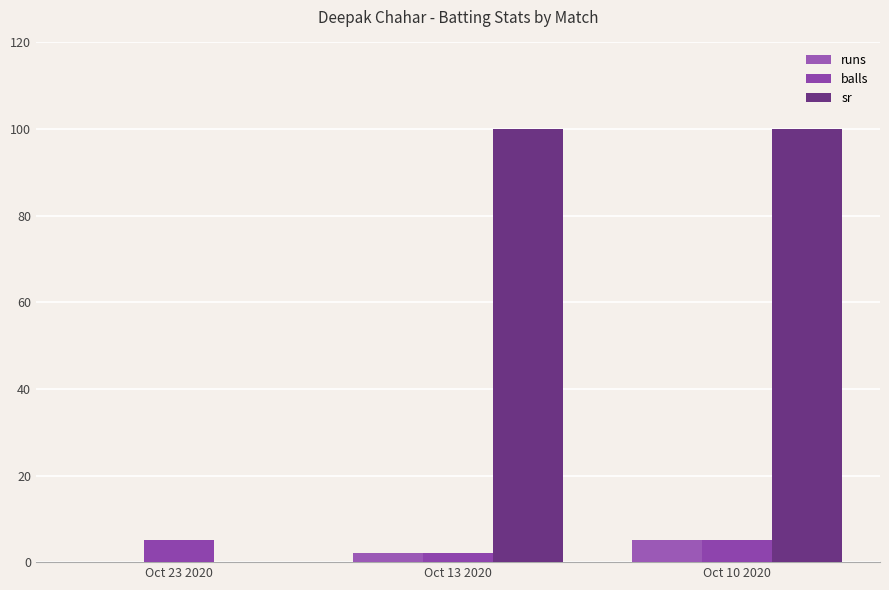

Which has a higher value, Oct 13 2020 or Oct 10 2020?

Oct 10 2020